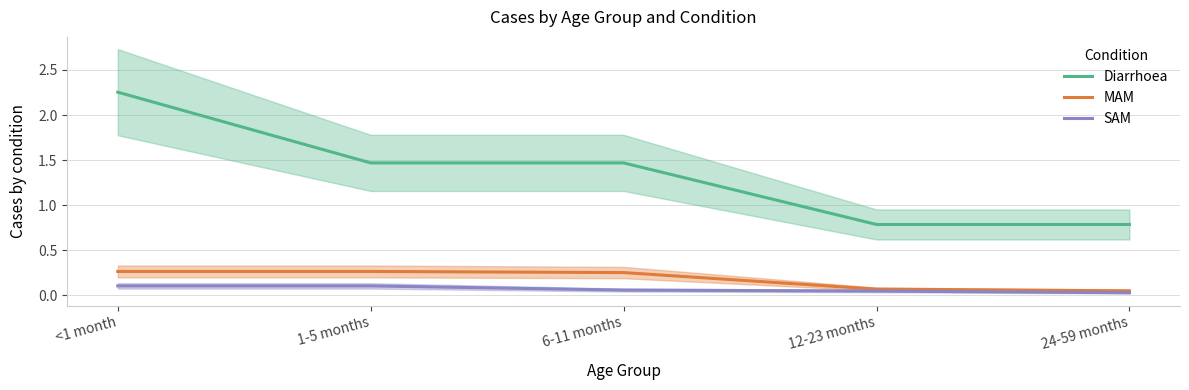

What is the difference between the maximum and minimum values in the MAM series?

0.2